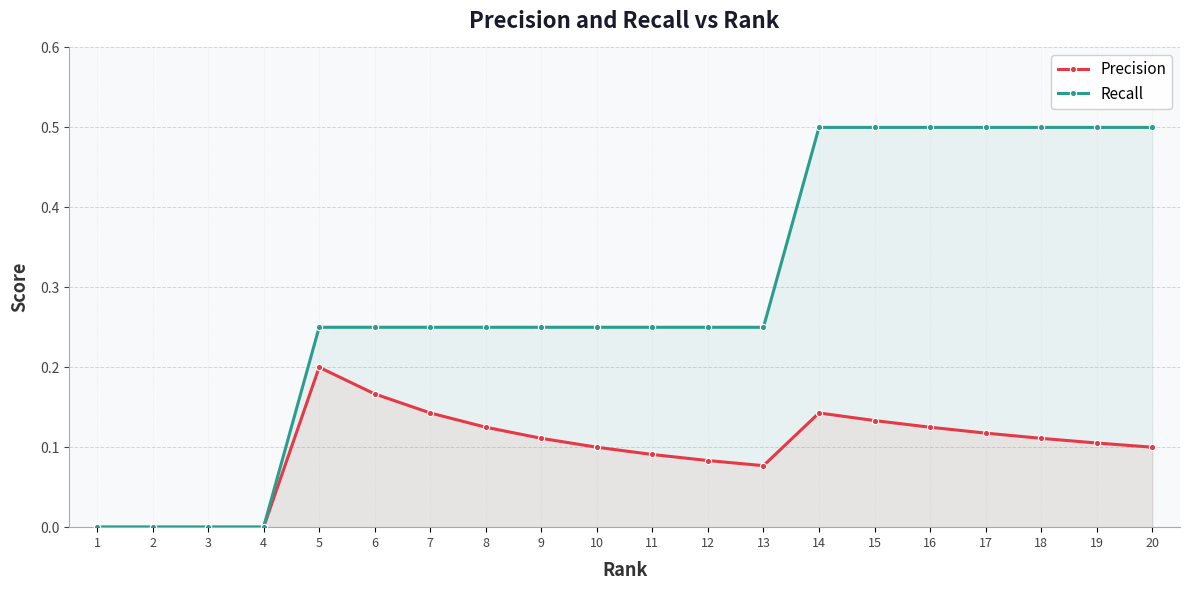

What are all the series names shown in the legend?

Precision, Recall